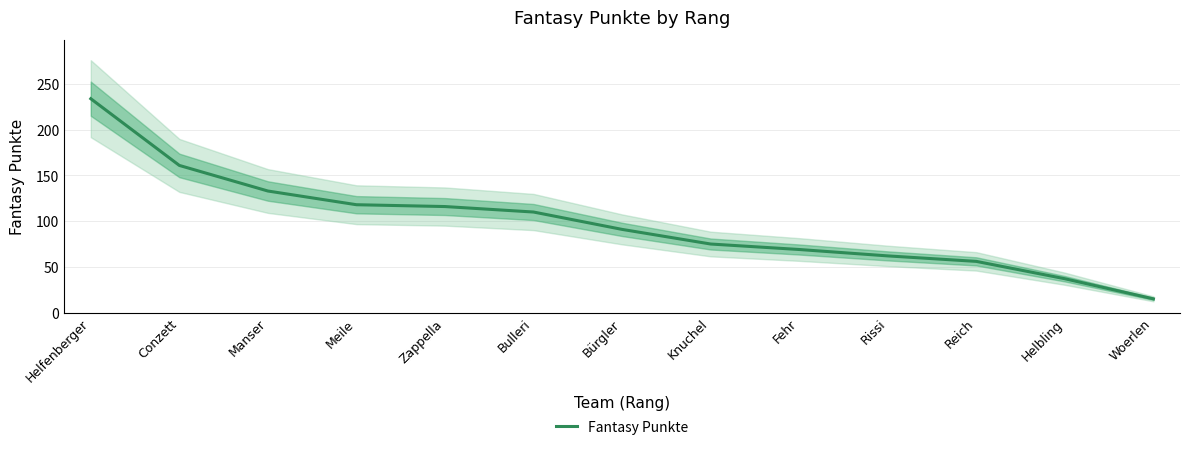

Reading left to right, list all the values displayed in this chart.

Helfenberger=234	Conzett=161	Manser=133	Meile=118	Zappella=116	Bulleri=110	Bürgler=91	Knuchel=75	Fehr=69	Rissi=62	Reich=56	Helbling=37	Woerlen=15